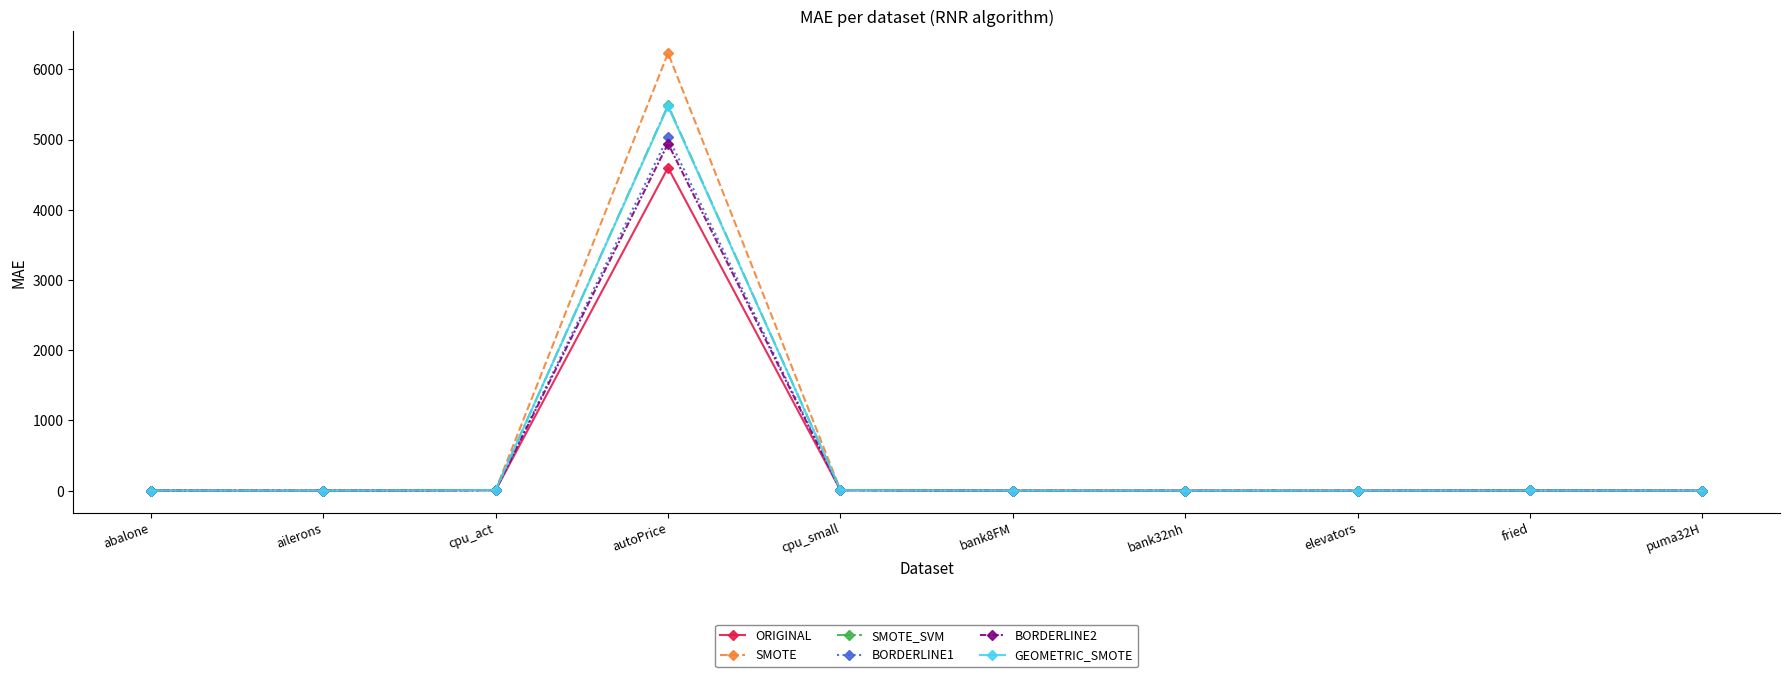

At which label is GEOMETRIC_SMOTE closest to 2736?

cpu_act